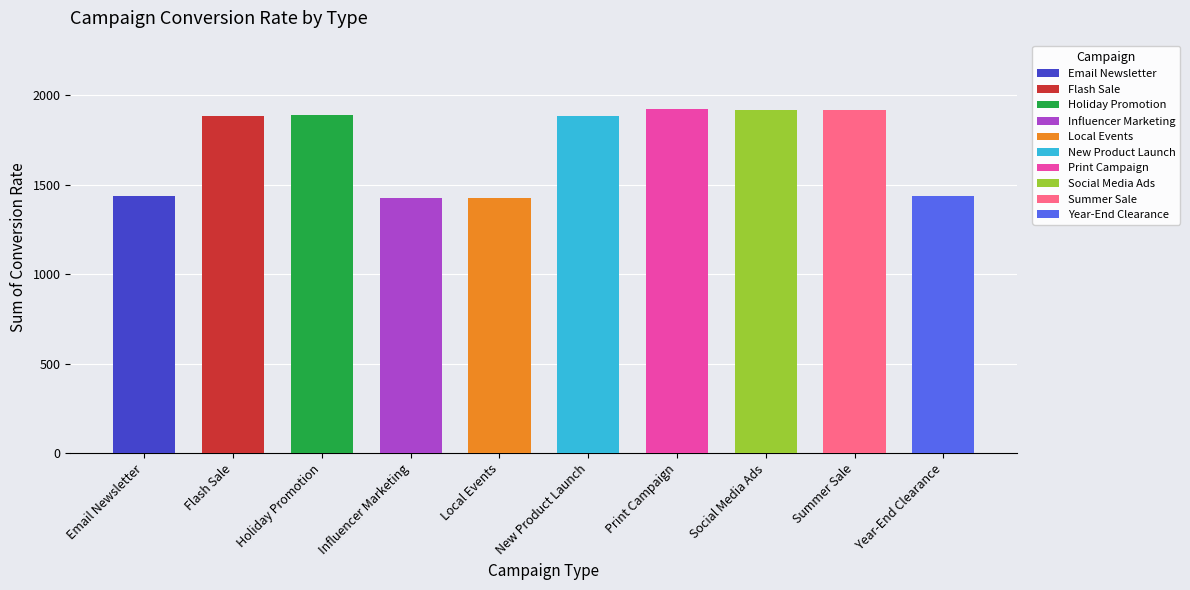

List the labels in order of value, smallest first.

Influencer Marketing, Local Events, Year-End Clearance, Email Newsletter, New Product Launch, Flash Sale, Holiday Promotion, Summer Sale, Social Media Ads, Print Campaign